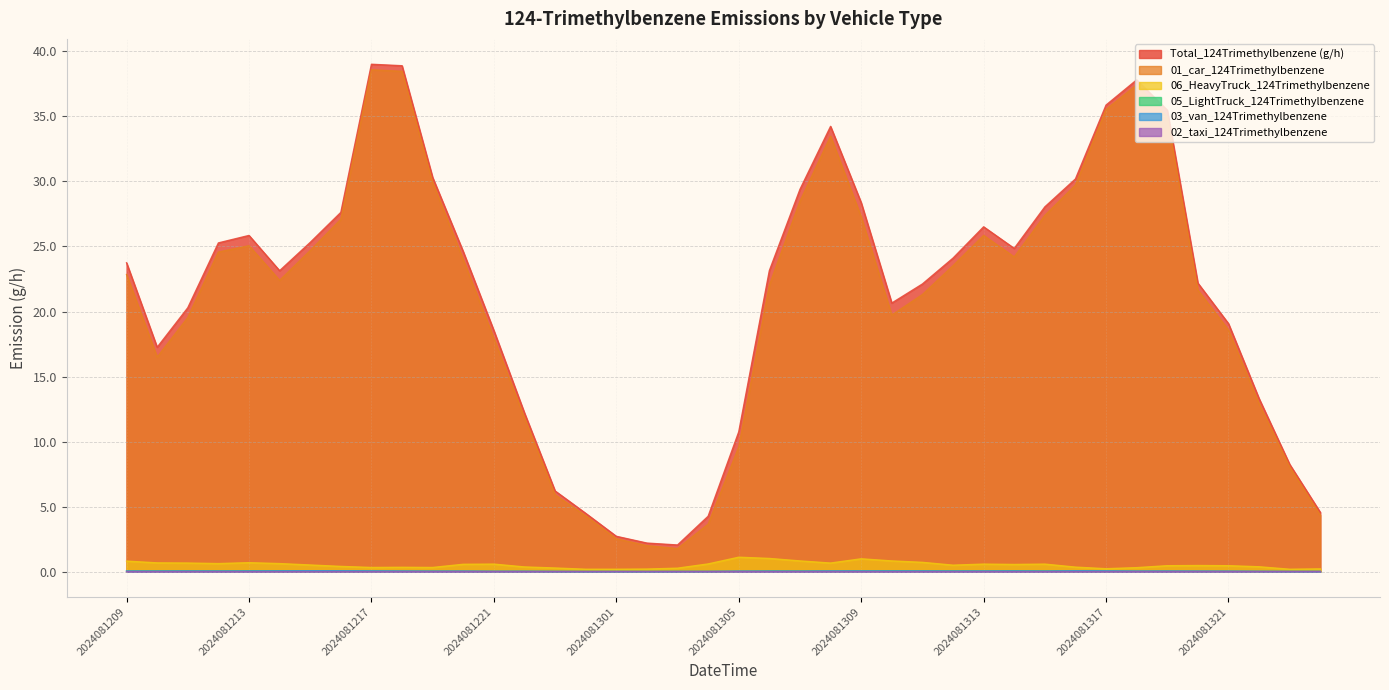

True or false: Total_124Trimethylbenzene (g/h) and 06_HeavyTruck_124Trimethylbenzene cross at least once.

False